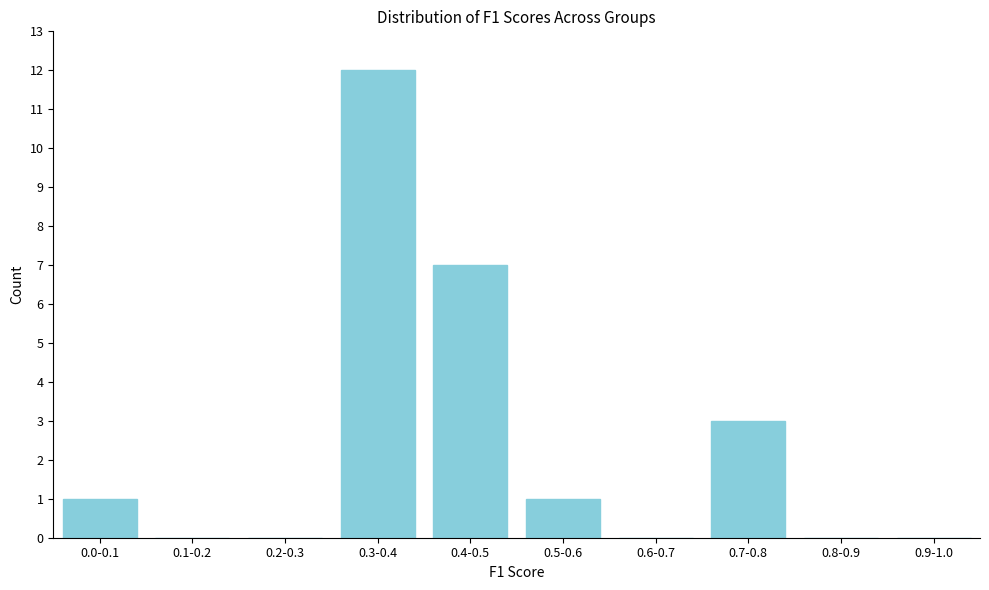

Reading right to left, list all the values displayed in this chart.

0.9-1.0=0	0.8-0.9=0	0.7-0.8=3	0.6-0.7=0	0.5-0.6=1	0.4-0.5=7	0.3-0.4=12	0.2-0.3=0	0.1-0.2=0	0.0-0.1=1